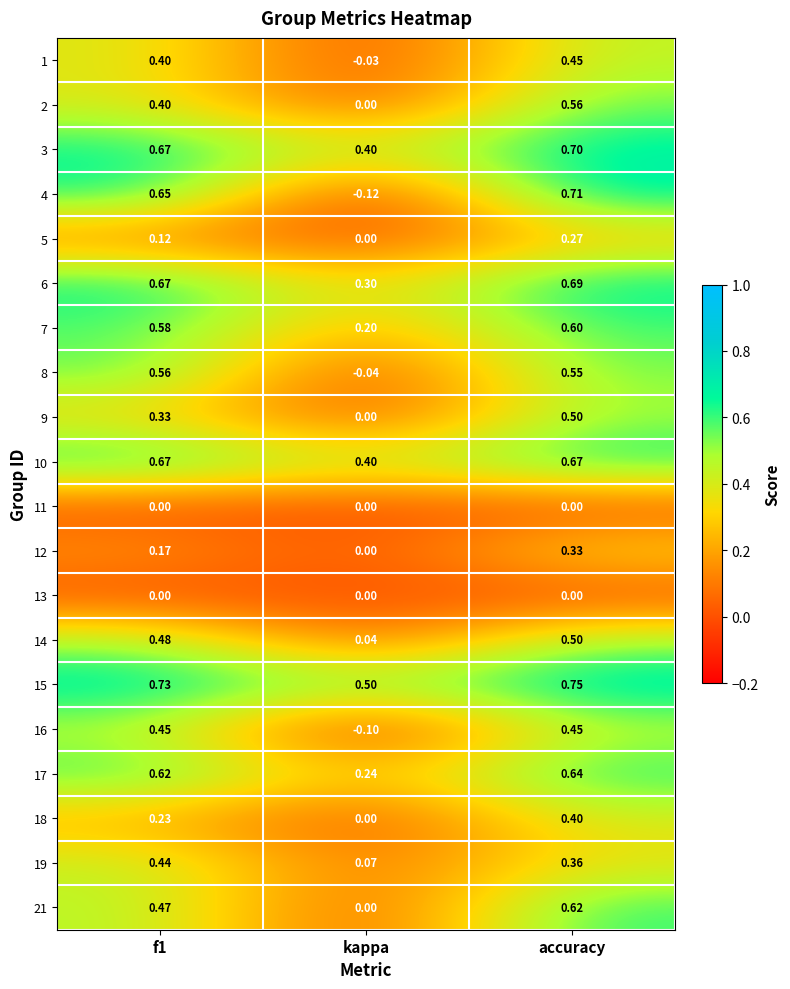

At which label is 21 closest to 0?

kappa